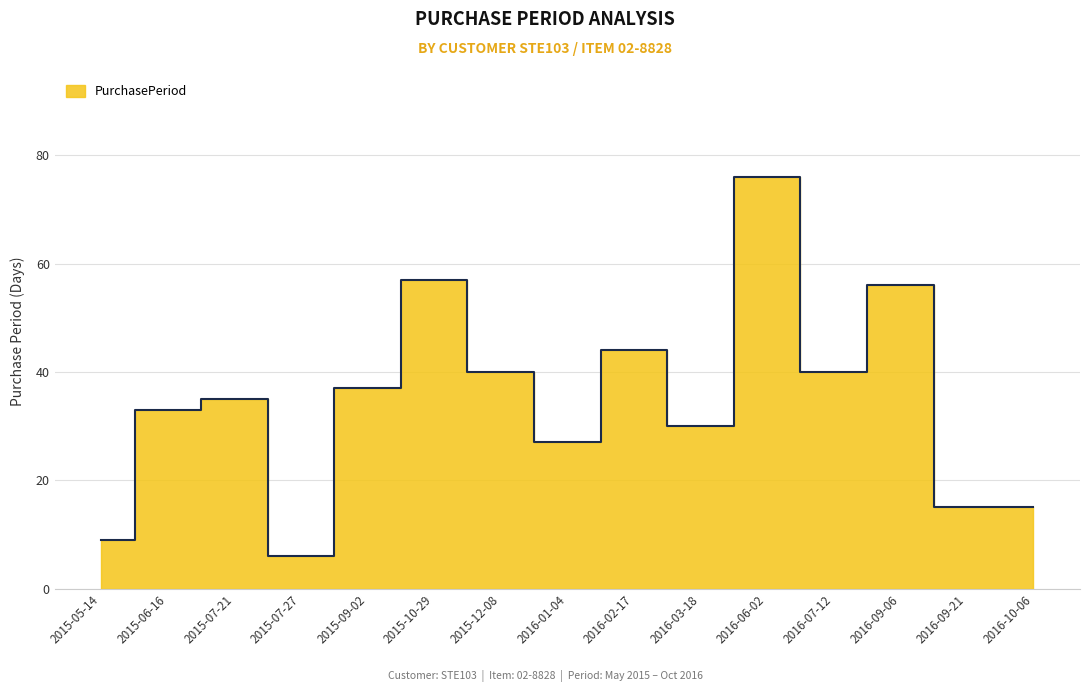

What is the ratio of the value at 2016-02-17 to the value at 2016-10-06?

2.9